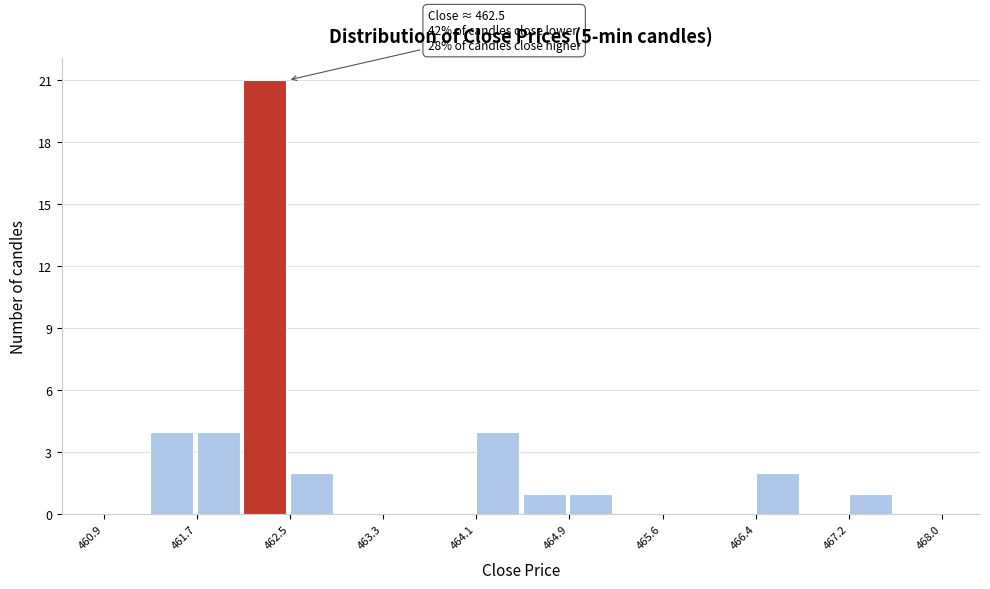

Read against the x-axis, roughly where is the centre of the tallest bar?

462.3